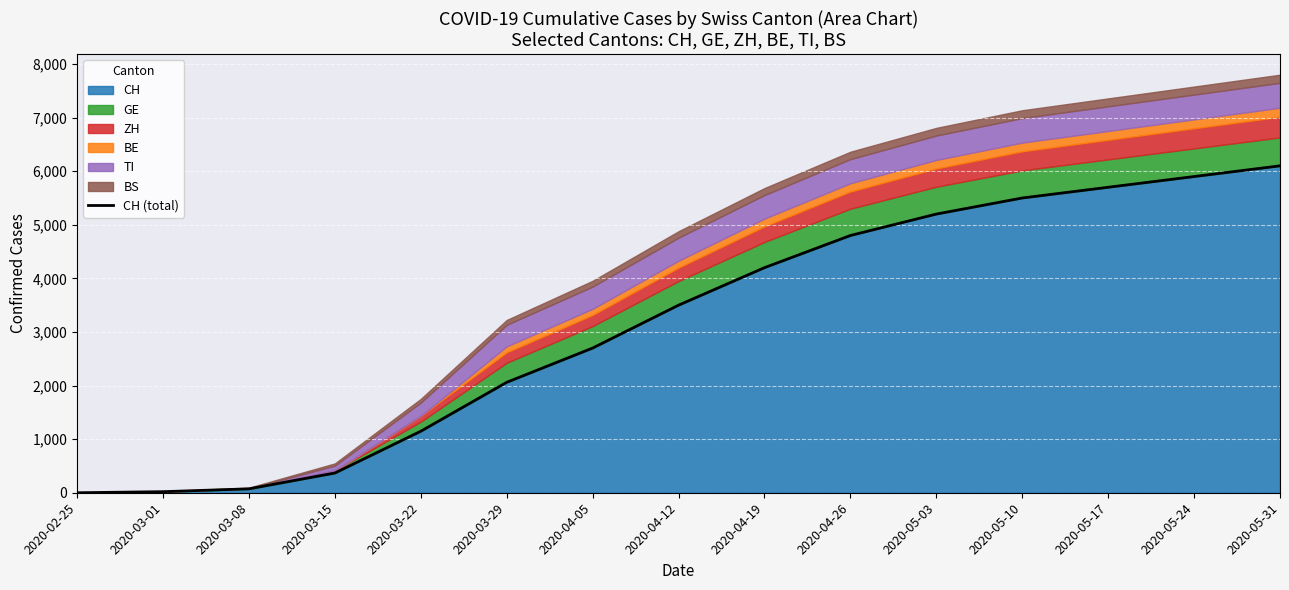

How many data points are less than 3500?

7